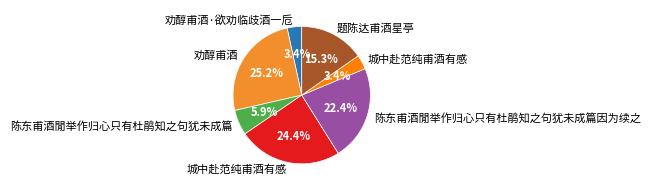

Is there any slice that represents more than half of the pie?

No